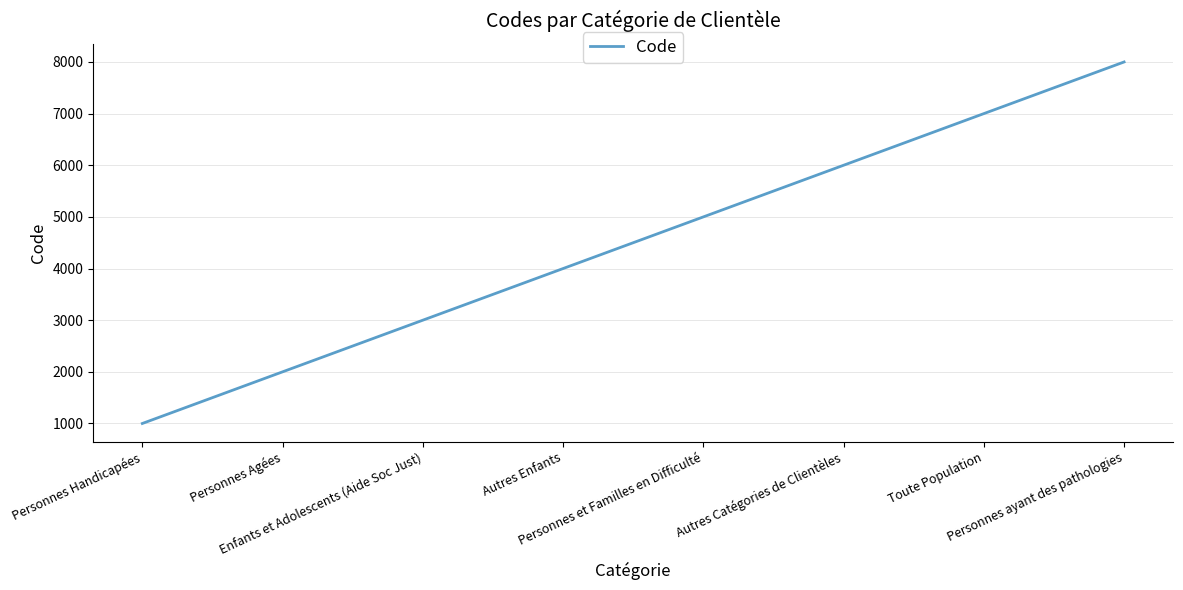

True or false: there are more than 1 points higher than both neighbors.

False